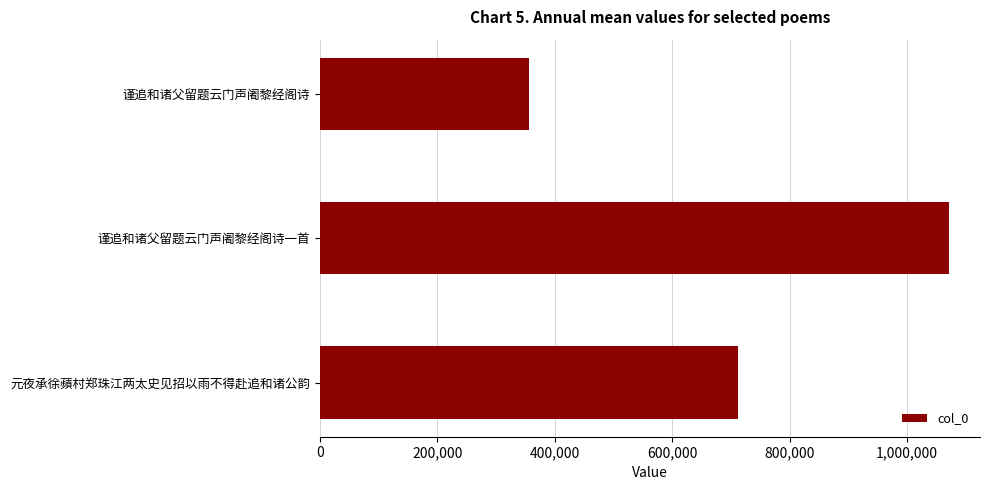

Rank the categories by value from lowest to highest.

谨追和诸父留题云门声阇黎经阁诗, 元夜承徐蘋村郑珠江两太史见招以雨不得赴追和诸公韵, 谨追和诸父留题云门声阇黎经阁诗一首